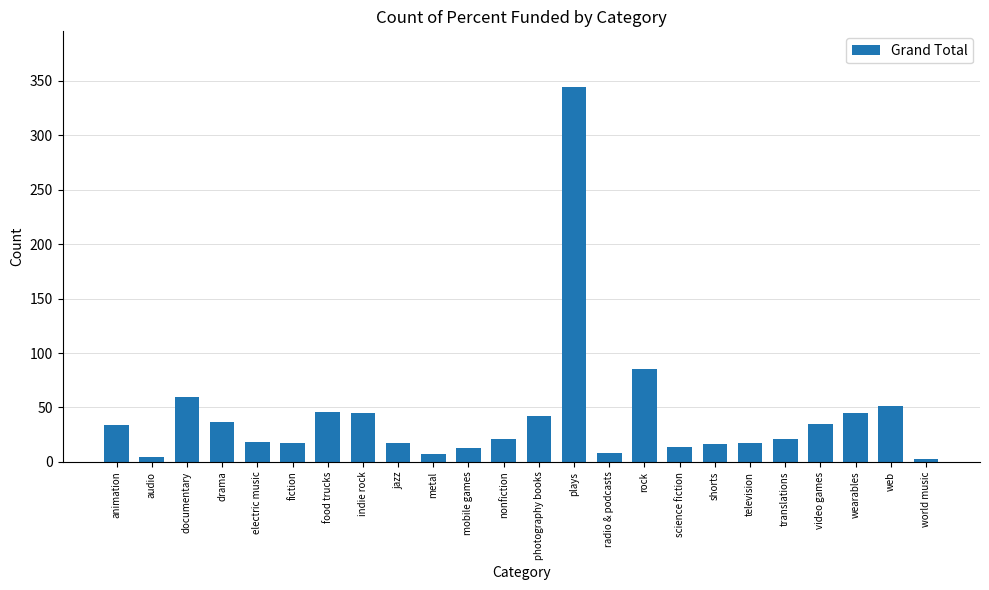

How many data points are less than 21?

11